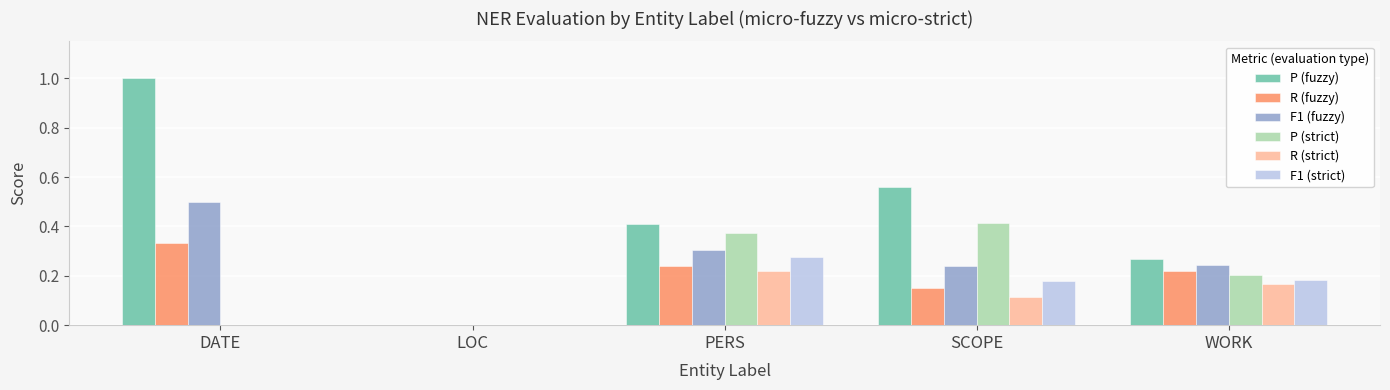

The P (fuzzy) series shows 0.4 at PERS. True or false?

True